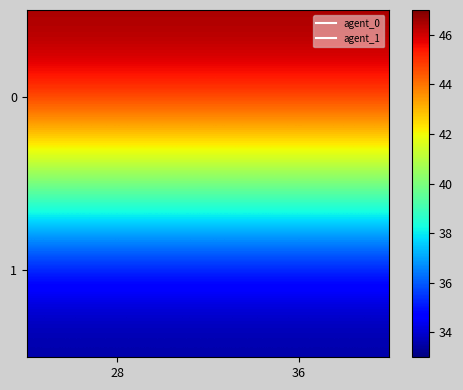

At how many categories does at least one series exceed 37?

2